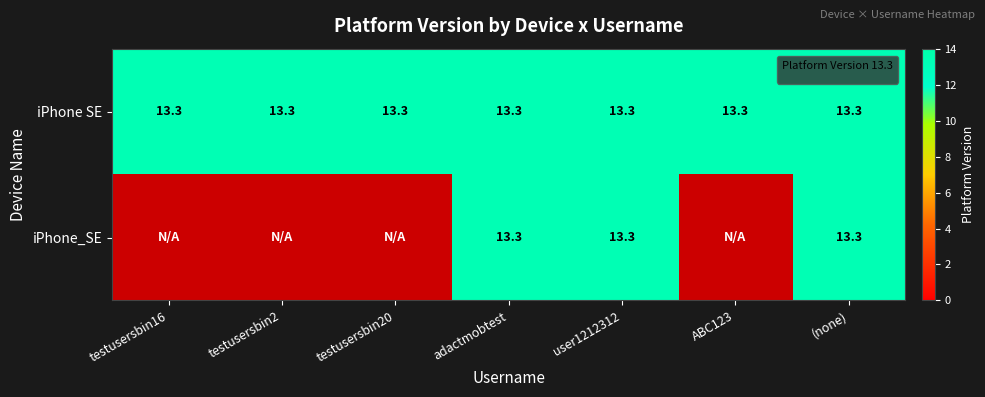

Reading left to right, list all the values displayed in this chart.

iPhone SE: testusersbin16=13.3	testusersbin2=13.3	testusersbin20=13.3	adactmobtest=13.3	user1212312=13.3	ABC123=13.3	=13.3
iPhone_SE: testusersbin16=0.0	testusersbin2=0.0	testusersbin20=0.0	adactmobtest=13.3	user1212312=13.3	ABC123=0.0	=13.3